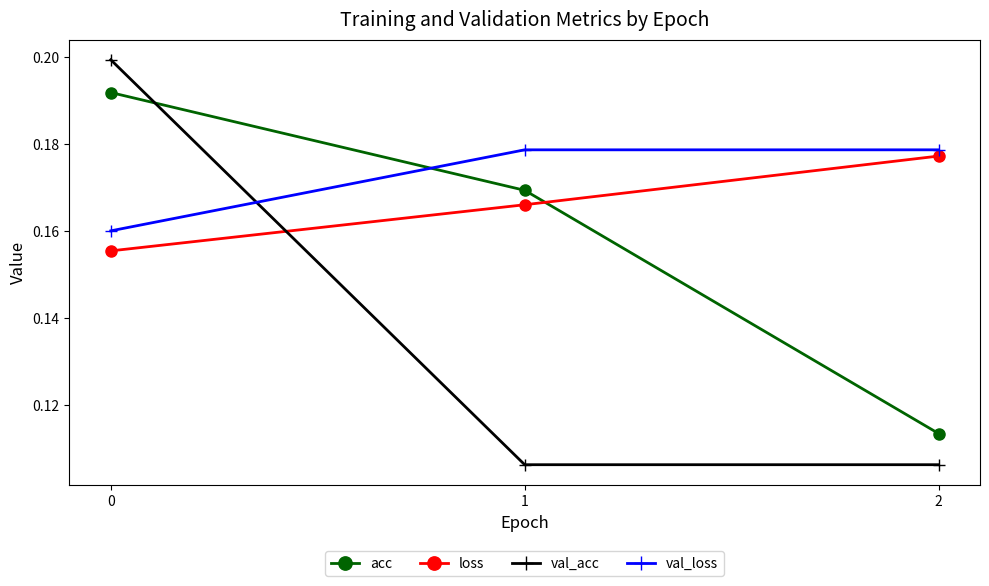

Rank the series at 1 from highest to lowest value.

val_loss, acc, loss, val_acc